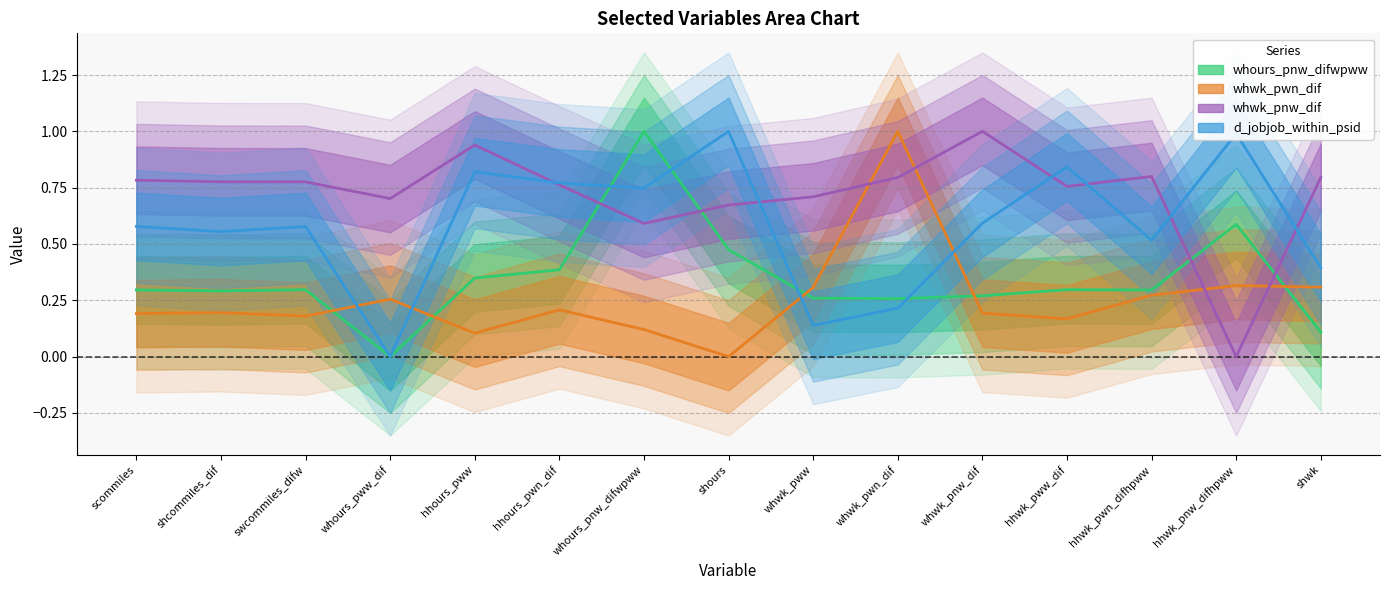

Rank the series by their average value, from highest to lowest.

whwk_pnw_dif, d_jobjob_within_psid, whours_pnw_difwpww, whwk_pwn_dif